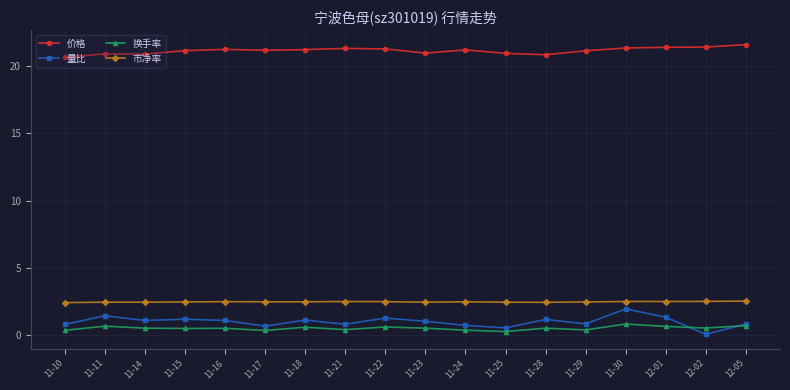

True or false: 价格 has more than 1 points higher than both neighbors.

True